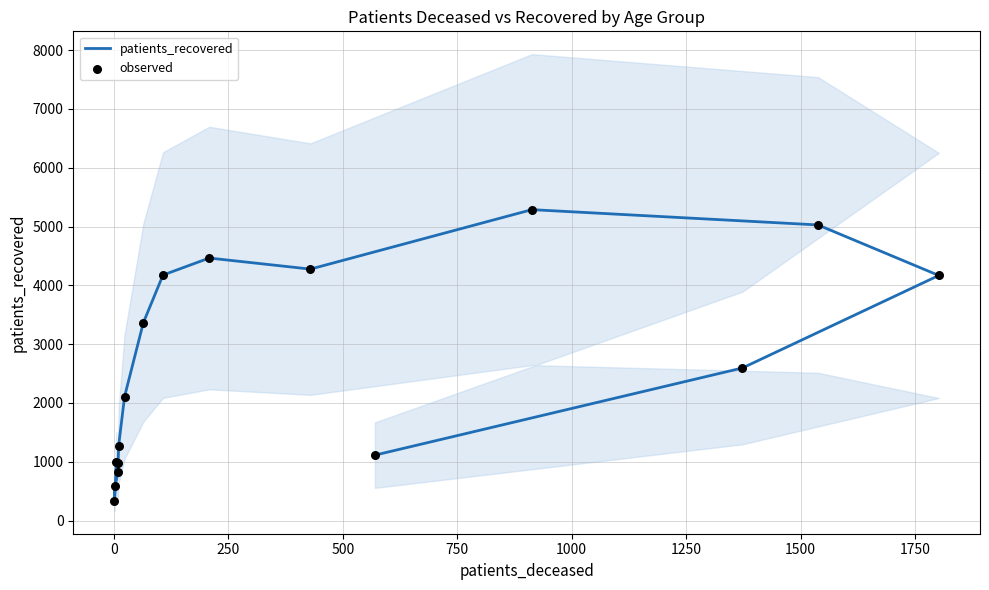

At how many categories does at least one series exceed 1695?

9